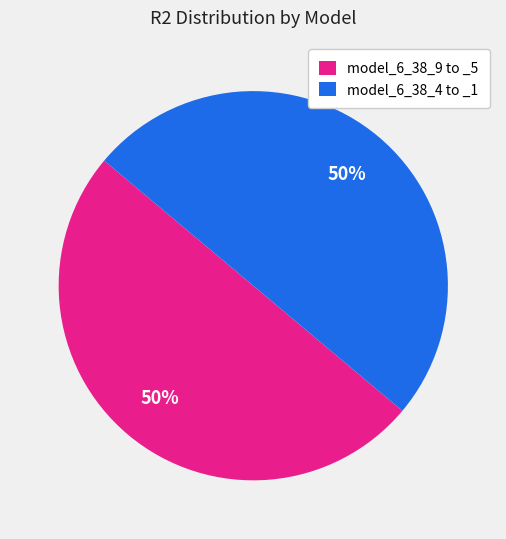

To the nearest percent, what portion does model_6_38_4 to _1 represent?

50%